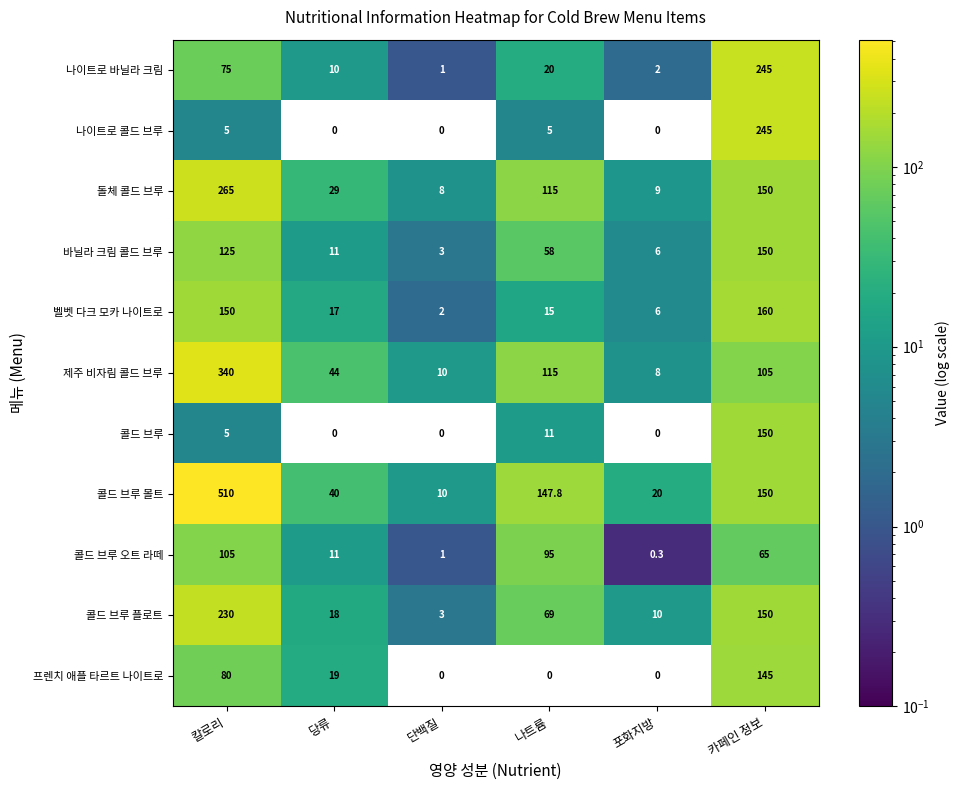

True or false: 프렌치 애플 타르트 나이트로 has a value of 39.3 at 카페인 정보.

False